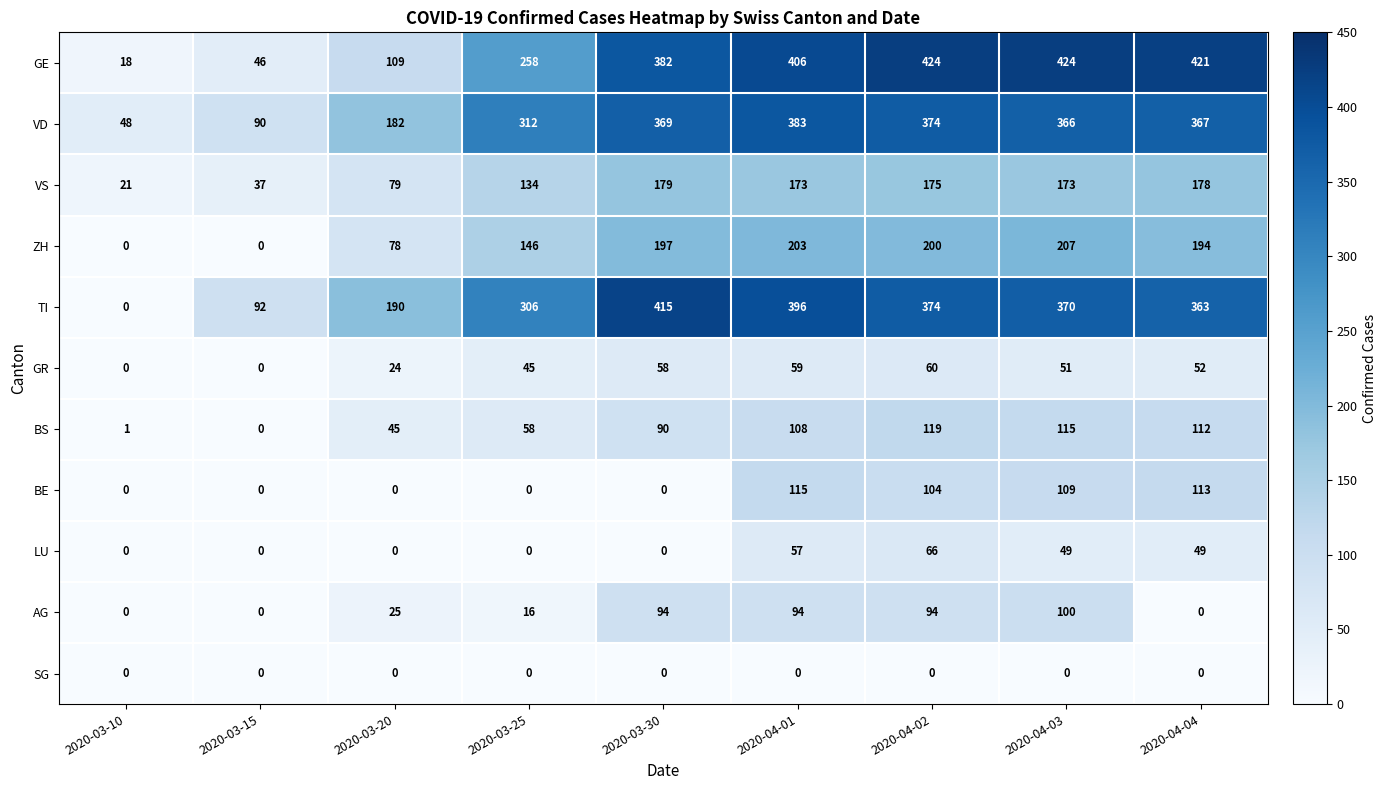

True or false: AG has a value of 0 at 2020-03-15.

True